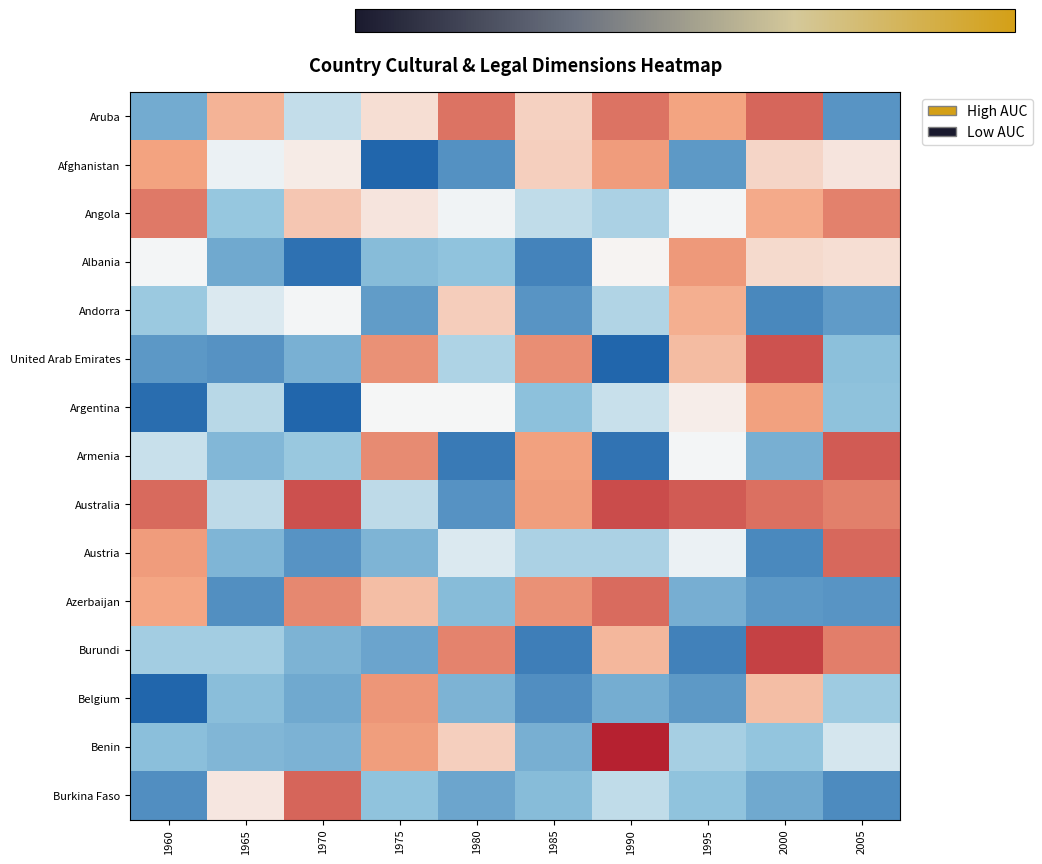

Which series has the widest spread of values?

United Arab Emirates